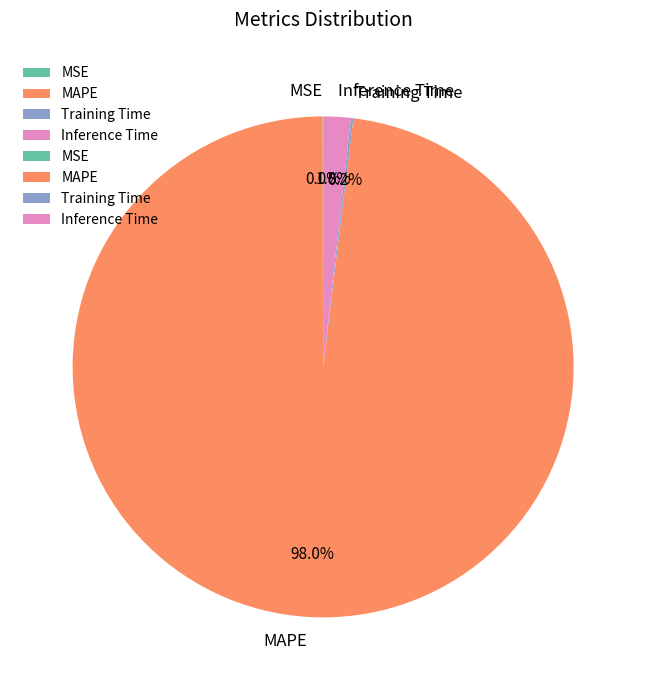

What is the largest slice in the pie chart?

MAPE